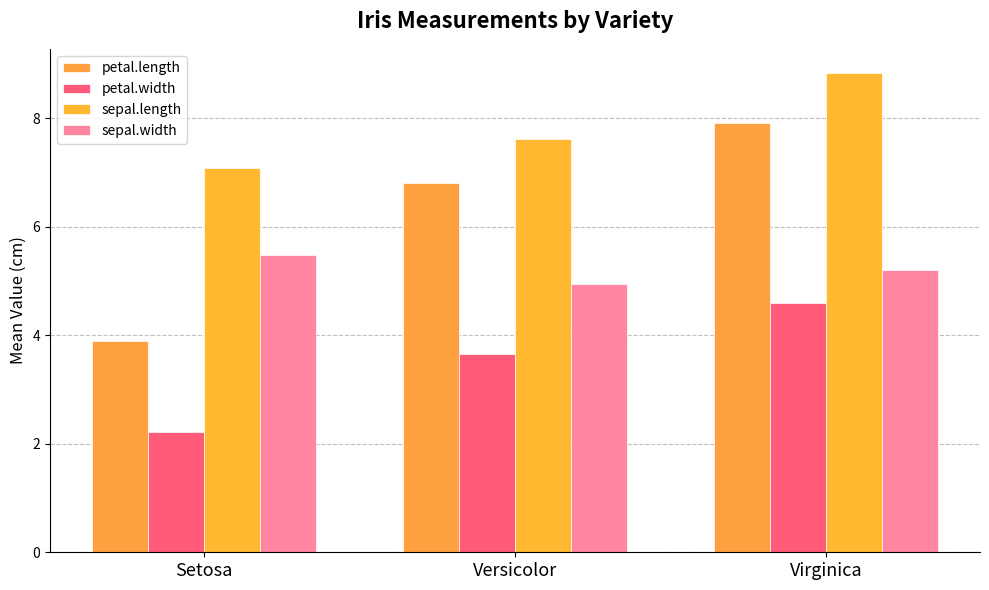

Reading left to right, list all the values displayed in this chart.

petal.length: 3.9	6.8	7.9
petal.width: 2.2	3.7	4.6
sepal.length: 7.1	7.6	8.8
sepal.width: 5.5	4.9	5.2